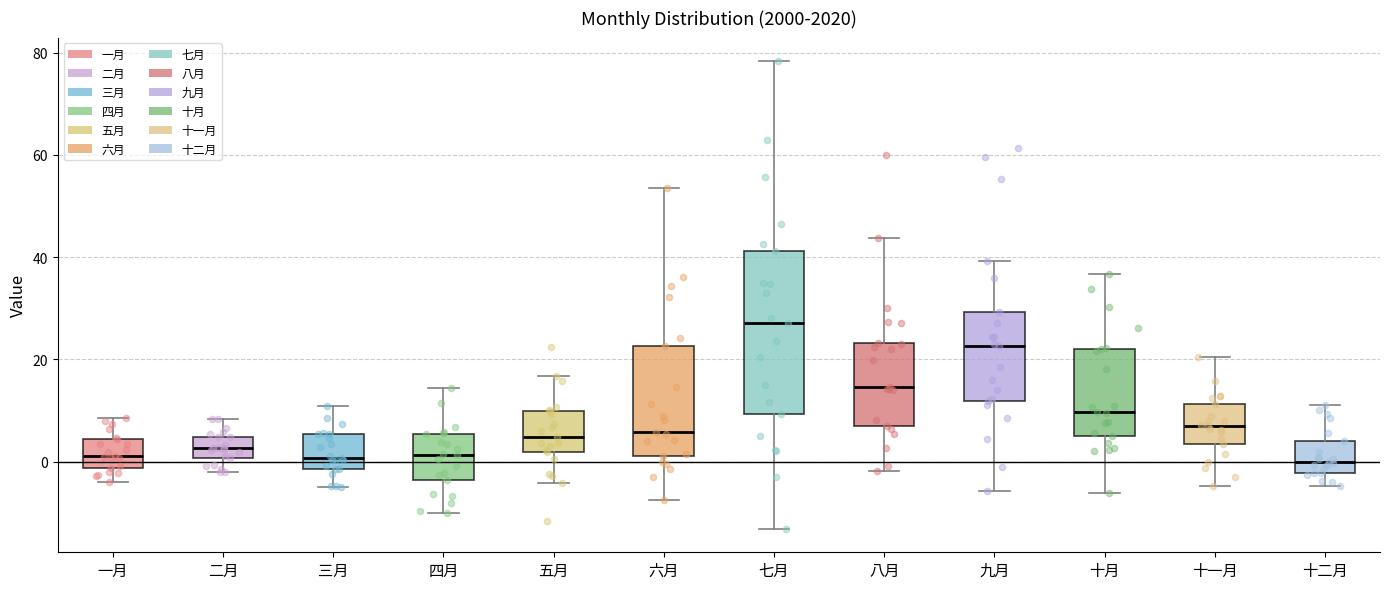

Reading left to right, read every box against the y-axis: the position of its median line, the range the box covers, and the ends of its whiskers. The values are not printed on the chart, so give them approximately, as read against the axis.

一月: median 2, box -2 to 4, whiskers -4 to 8
二月: median 2, box 0 to 4, whiskers -2 to 8
三月: median 0, box -2 to 6, whiskers -4 to 10
四月: median 2, box -4 to 6, whiskers -10 to 14
五月: median 4, box 2 to 10, whiskers -4 to 16
六月: median 6, box 2 to 22, whiskers -8 to 54
七月: median 28, box 10 to 42, whiskers -14 to 78
八月: median 14, box 6 to 24, whiskers -2 to 44
九月: median 22, box 12 to 30, whiskers -6 to 40
十月: median 10, box 6 to 22, whiskers -6 to 36
十一月: median 6, box 4 to 12, whiskers -4 to 20
十二月: median 0, box -2 to 4, whiskers -4 to 12